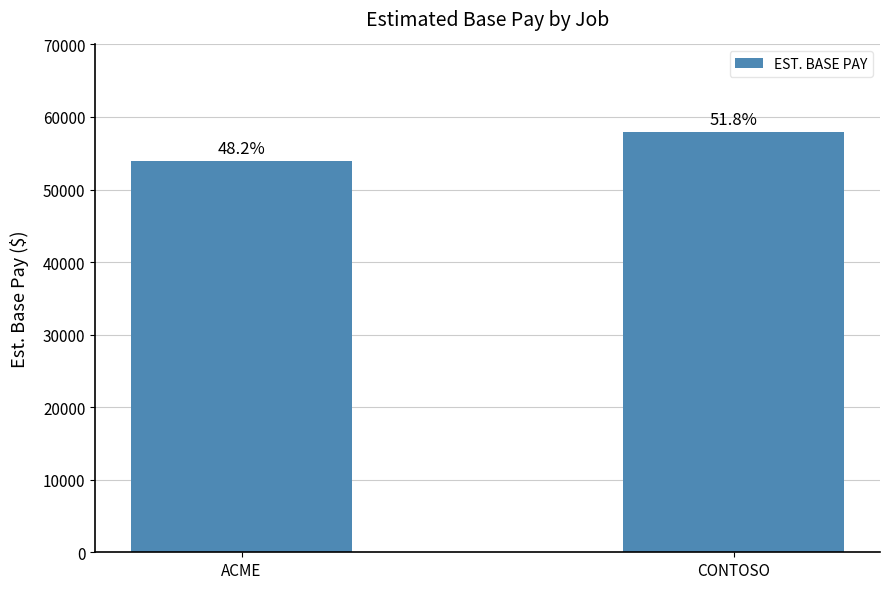

Where is the data nearest to the value 56000?

ACME